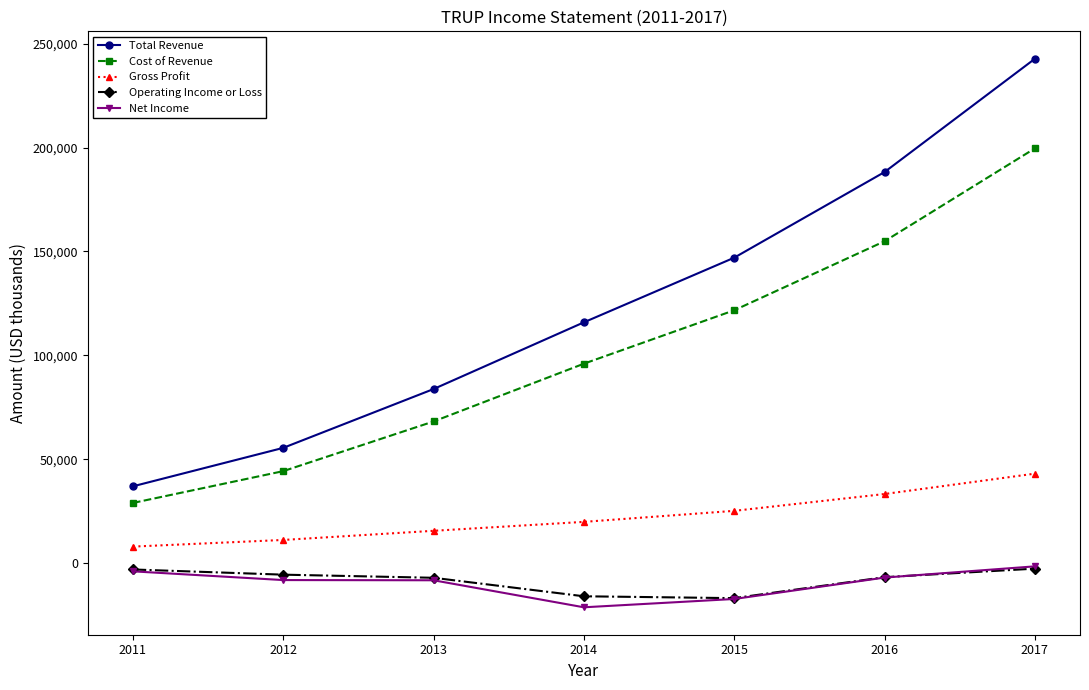

Between 2012 and 2013, which series saw the biggest shift?

Total Revenue